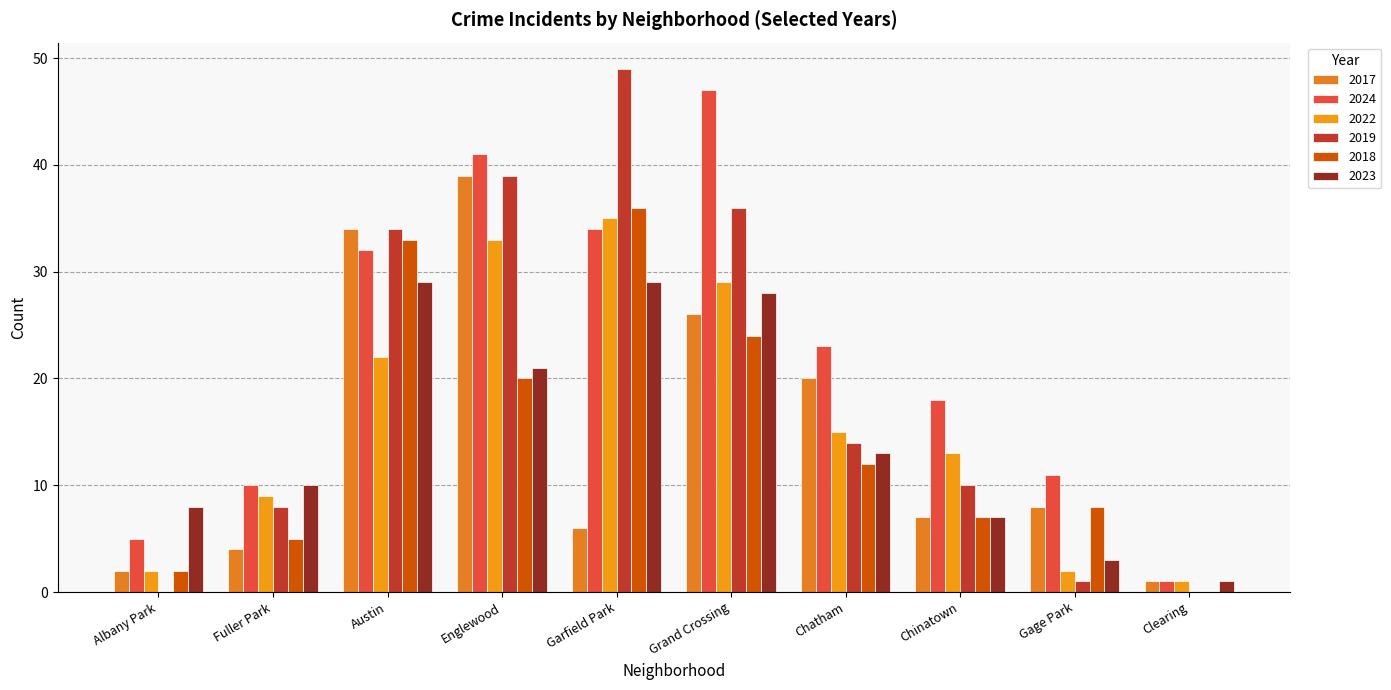

True or false: 2022 has a value of 35 at Garfield Park.

True